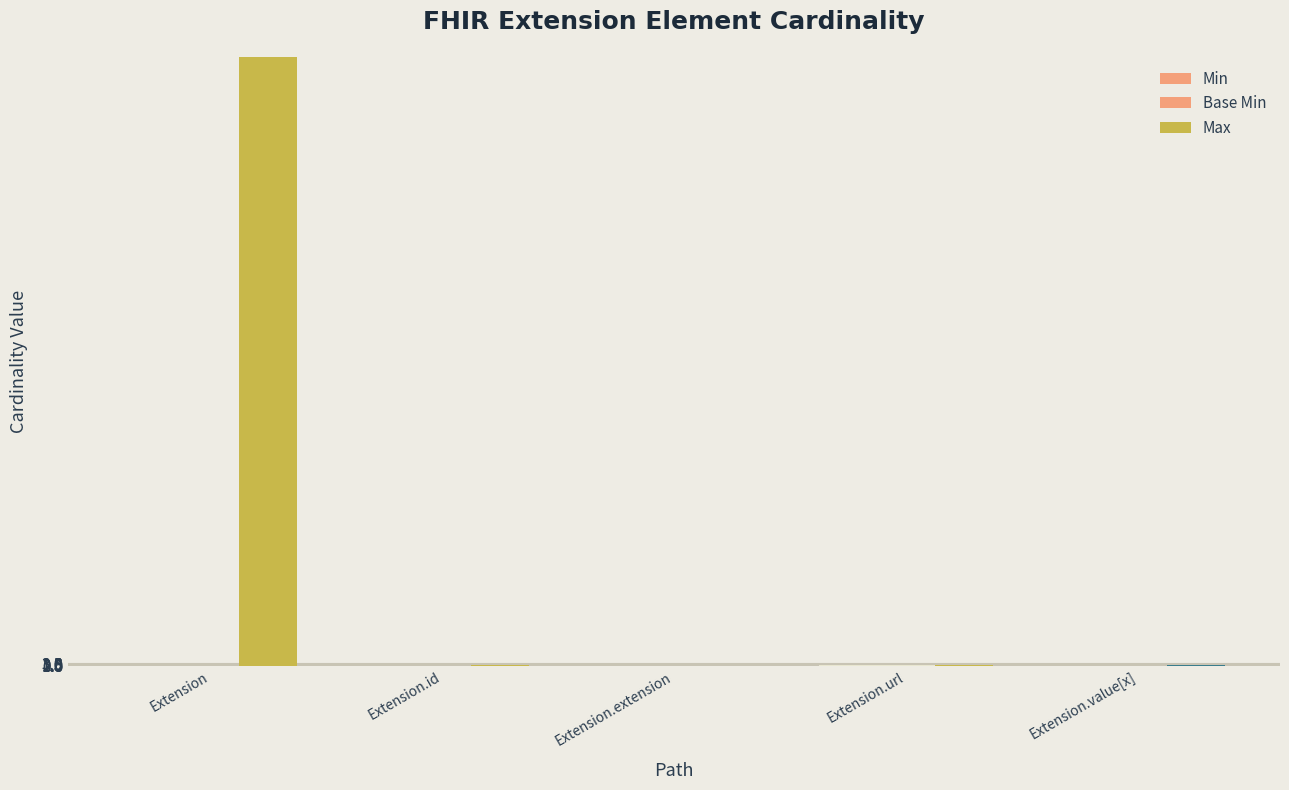

Is it true that Min equals 0 at Extension.value[x]?

True